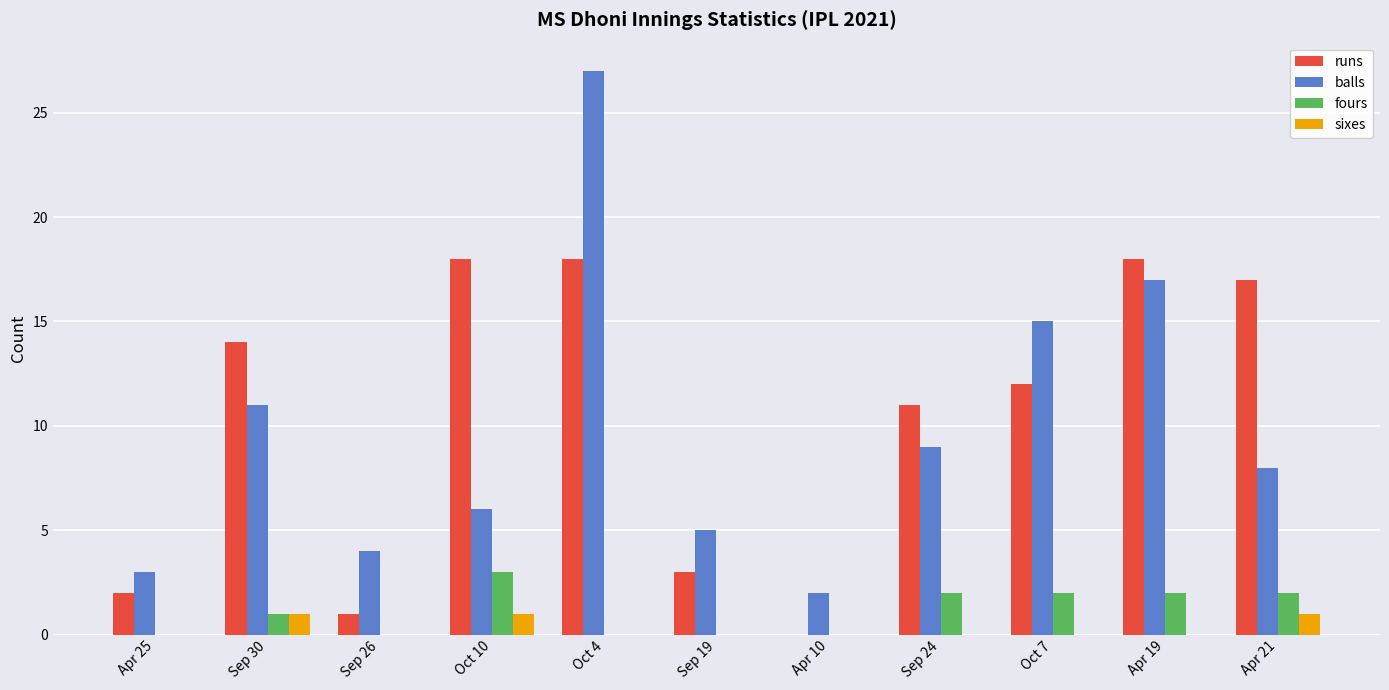

What value does the sixes series have at Oct 10?

1